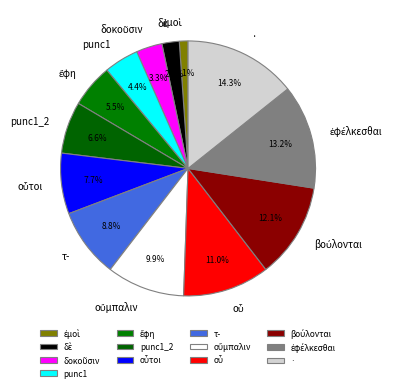

Which slice is the largest?

·